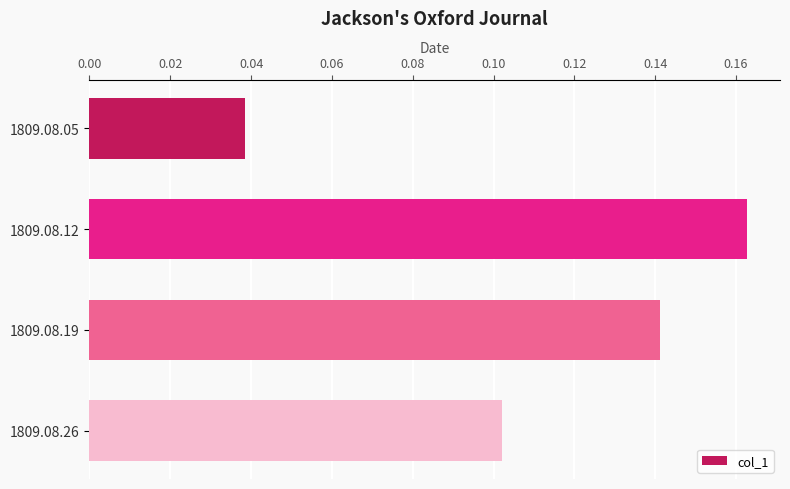

True or false: the data shows 0.1 at 1809.08.12.

False